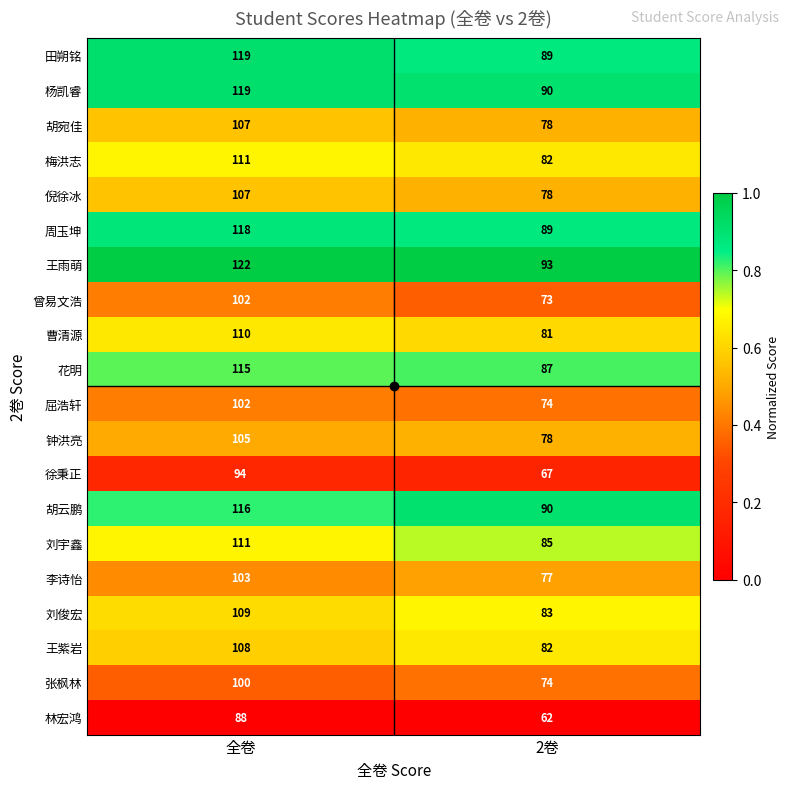

List the labels in order of 李诗怡 value, largest first.

全卷, 2卷